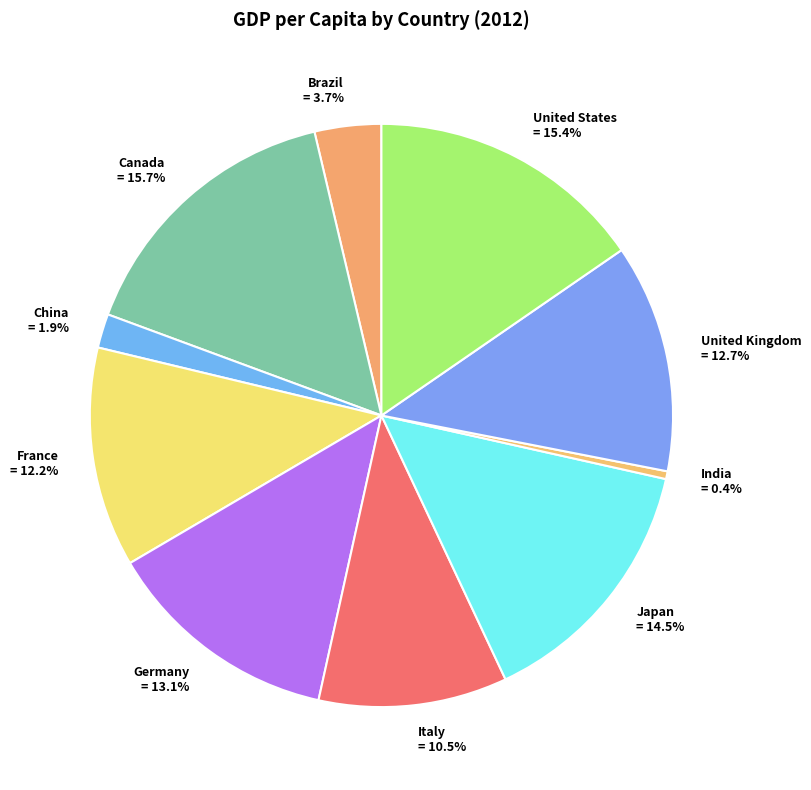

How many slices are in this pie chart?

10